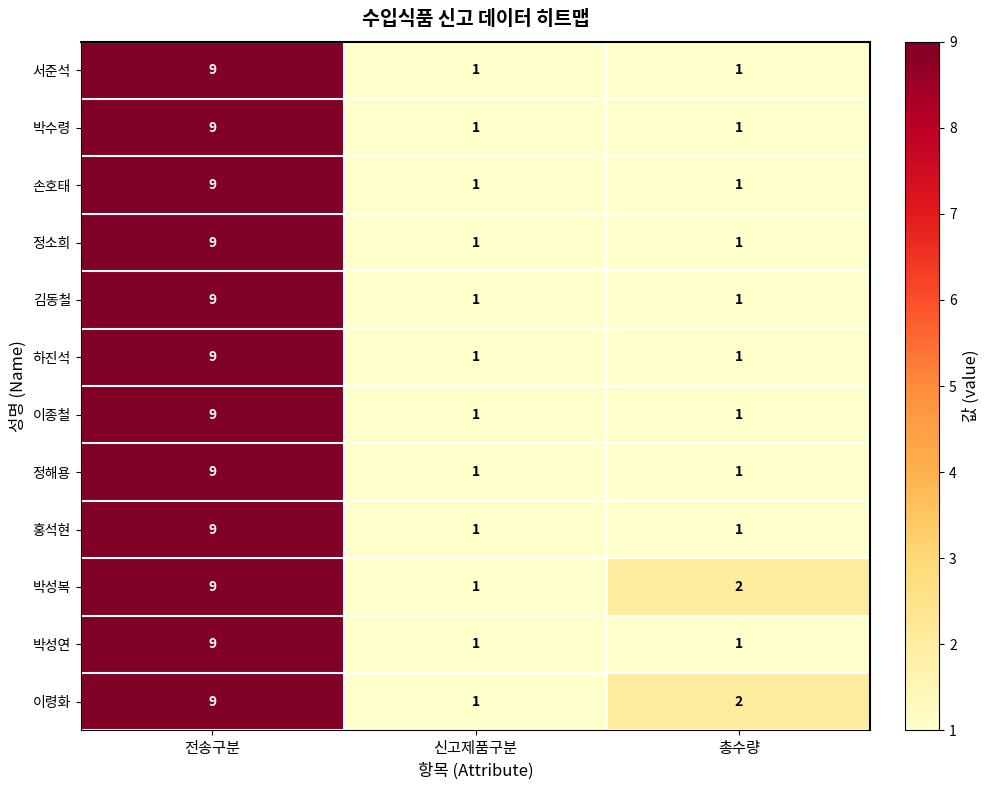

What is the difference between the maximum and minimum values in the 서준석 series?

8